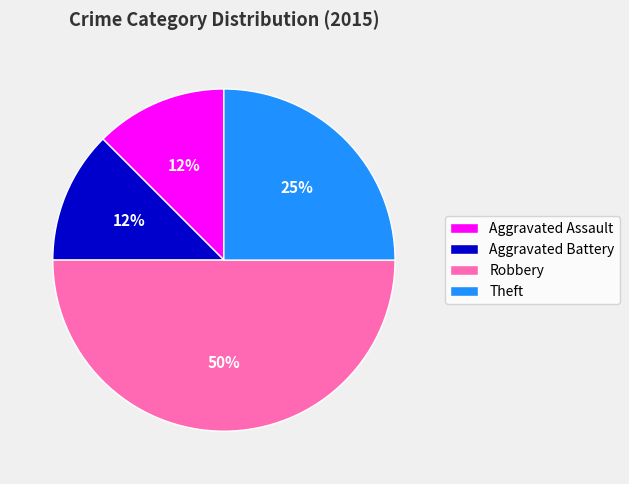

Which category has the biggest portion of the pie?

Robbery